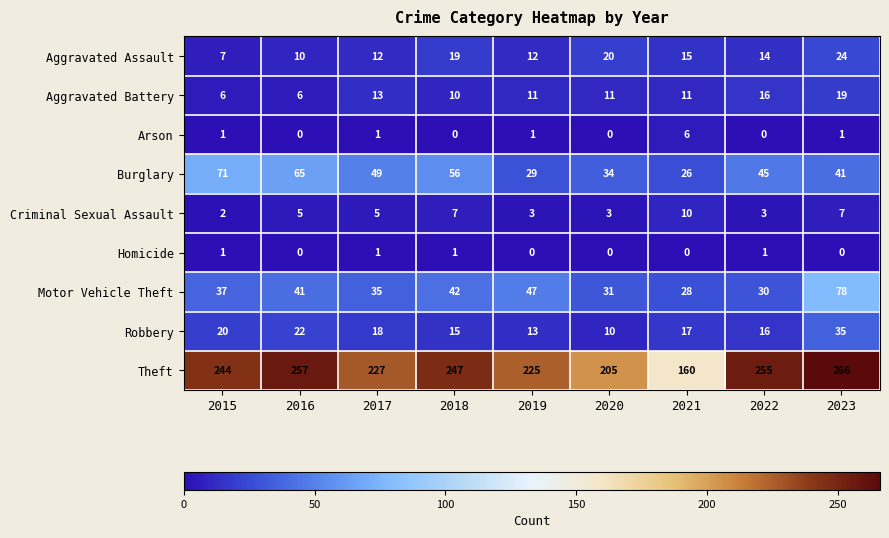

At which label does Criminal Sexual Assault reach its minimum?

2015